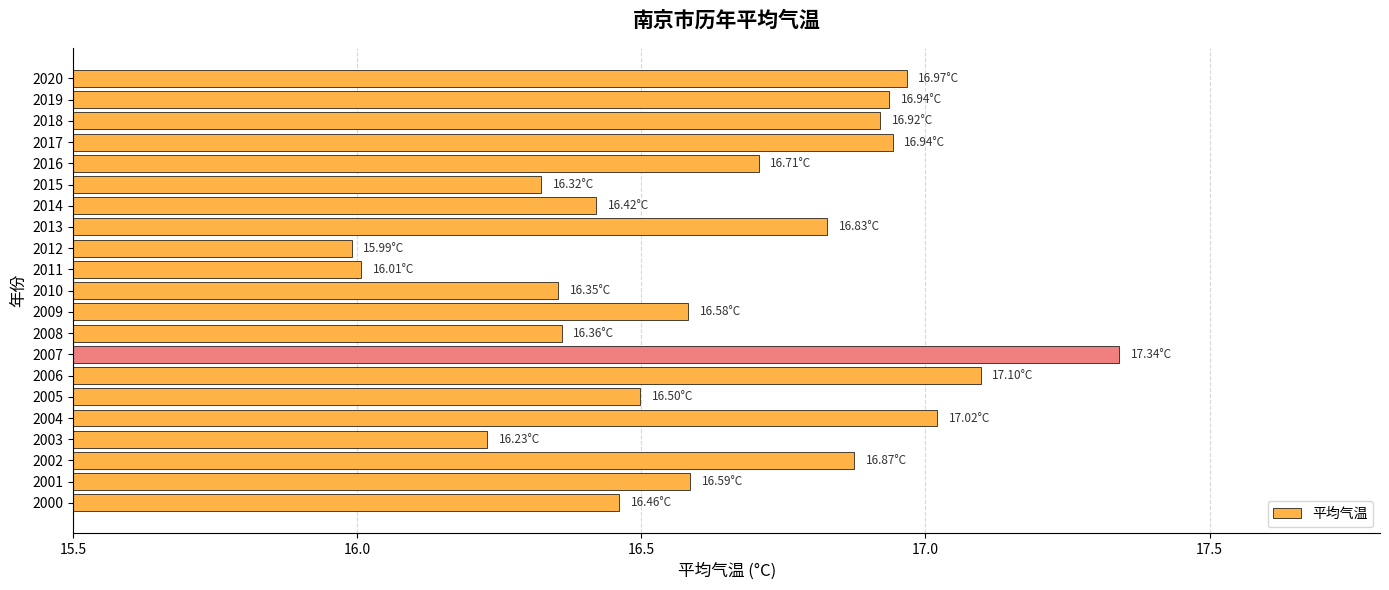

How many categories are shown in the chart?

21